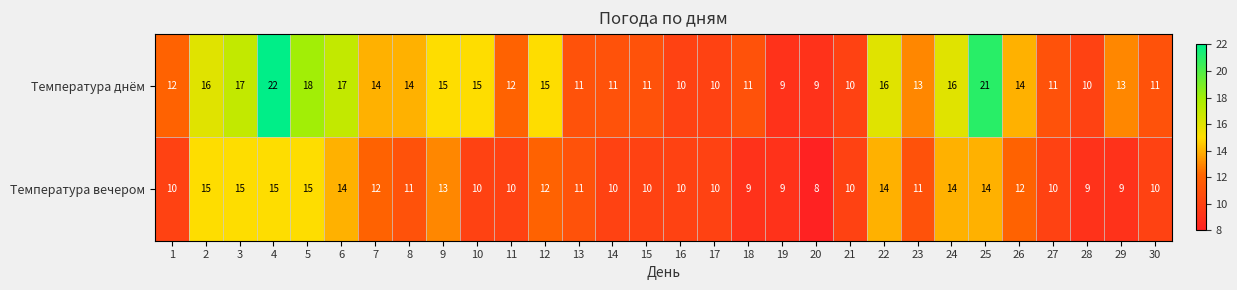

What is the difference between the maximum and second lowest values in the Температура днём series?

13